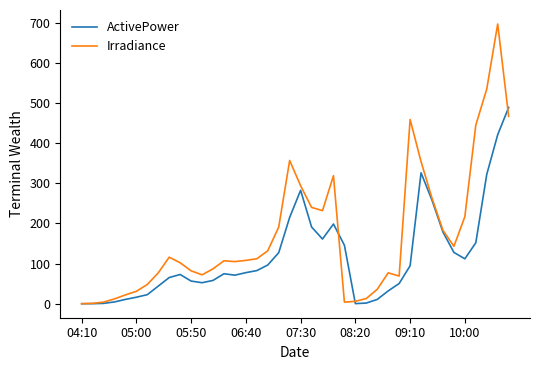

Which series has the largest range (max minus min)?

Irradiance